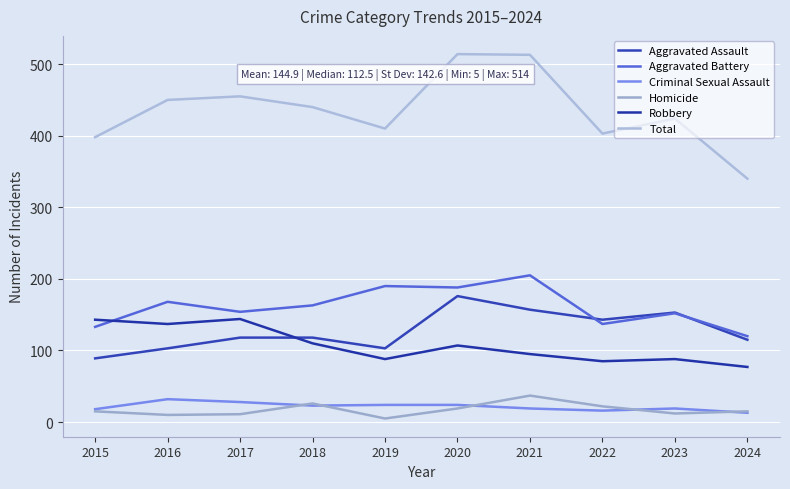

How many lines are shown in the chart?

6